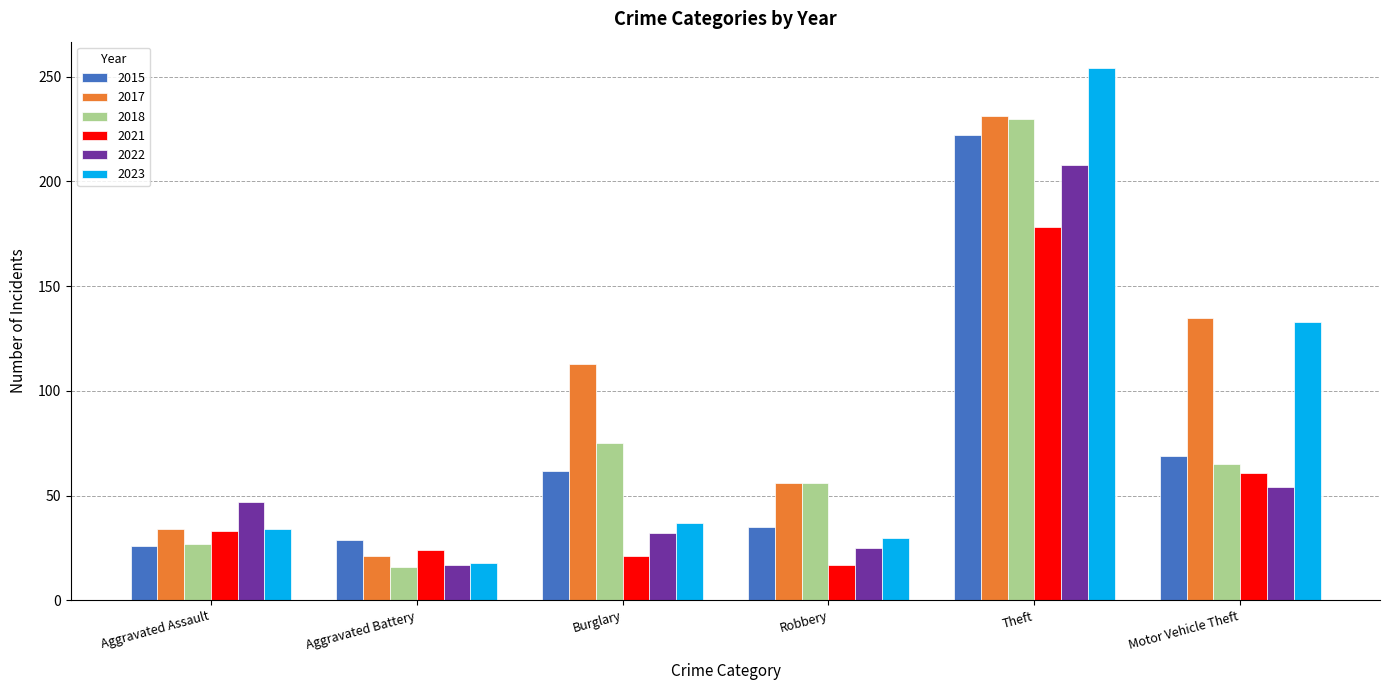

Reading left to right, what are all the values shown in this chart?

2015: Aggravated Assault=26	Aggravated Battery=29	Burglary=62	Robbery=35	Theft=222	Motor Vehicle Theft=69
2017: Aggravated Assault=34	Aggravated Battery=21	Burglary=113	Robbery=56	Theft=231	Motor Vehicle Theft=135
2018: Aggravated Assault=27	Aggravated Battery=16	Burglary=75	Robbery=56	Theft=230	Motor Vehicle Theft=65
2021: Aggravated Assault=33	Aggravated Battery=24	Burglary=21	Robbery=17	Theft=178	Motor Vehicle Theft=61
2022: Aggravated Assault=47	Aggravated Battery=17	Burglary=32	Robbery=25	Theft=208	Motor Vehicle Theft=54
2023: Aggravated Assault=34	Aggravated Battery=18	Burglary=37	Robbery=30	Theft=254	Motor Vehicle Theft=133